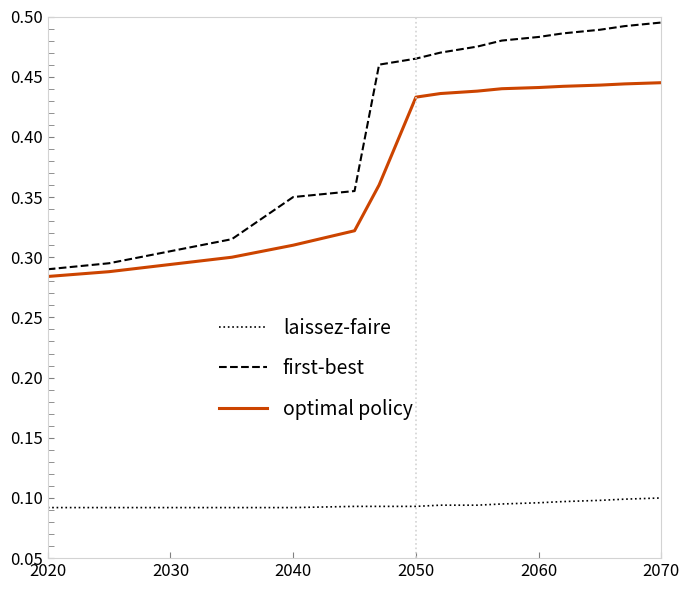

Which series has the largest total across all categories?

first-best